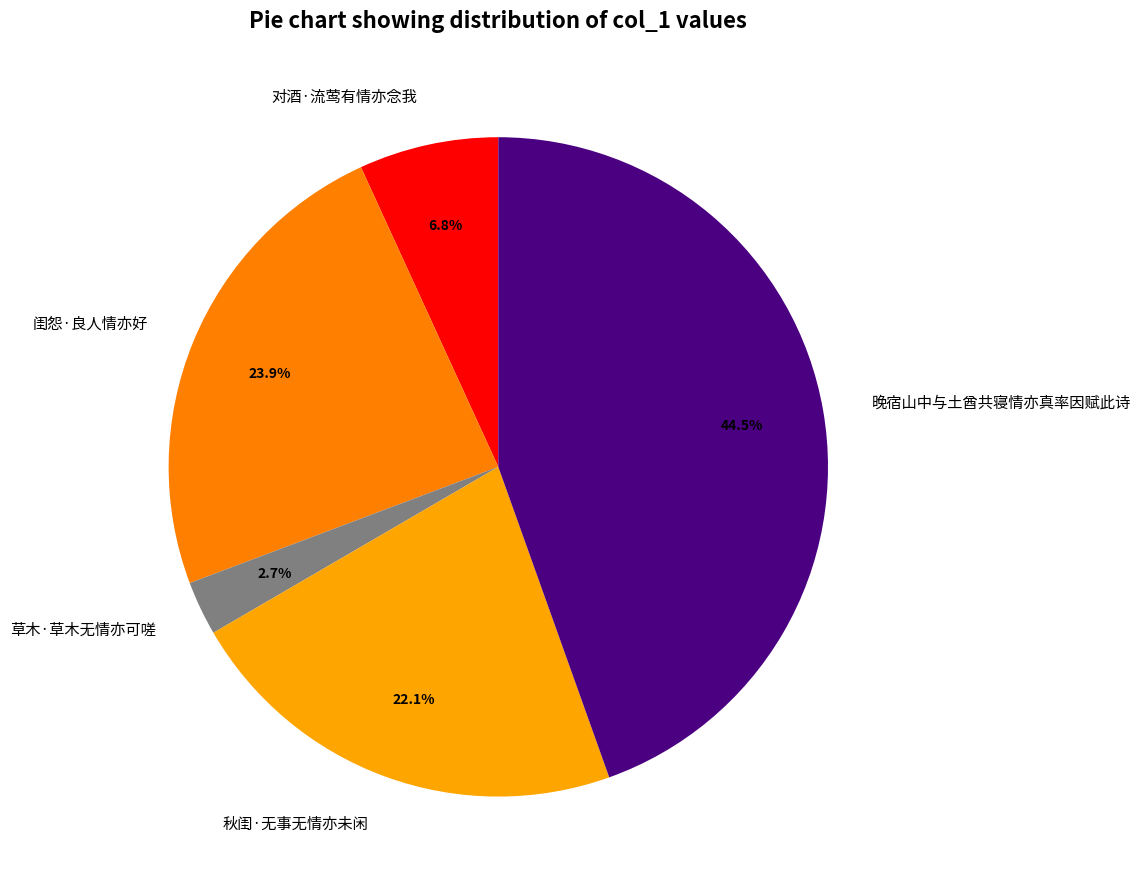

What percentage is the 草木·草木无情亦可嗟 slice, to the nearest percent?

3%